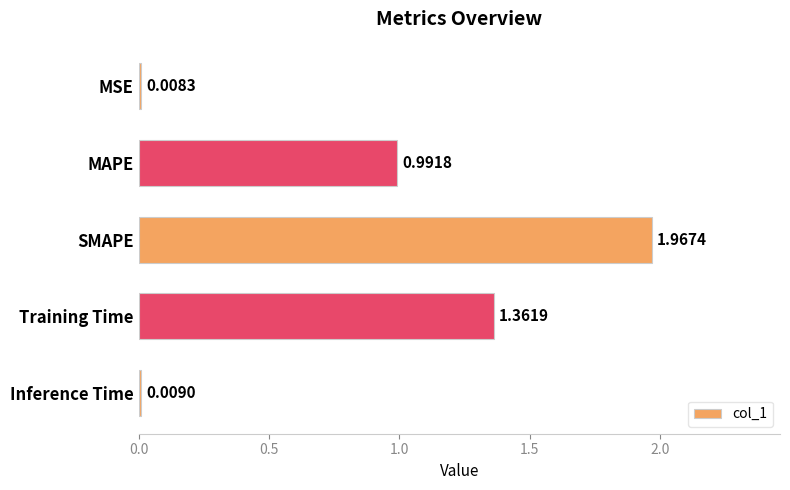

At which category does the chart reach its peak across all series?

SMAPE